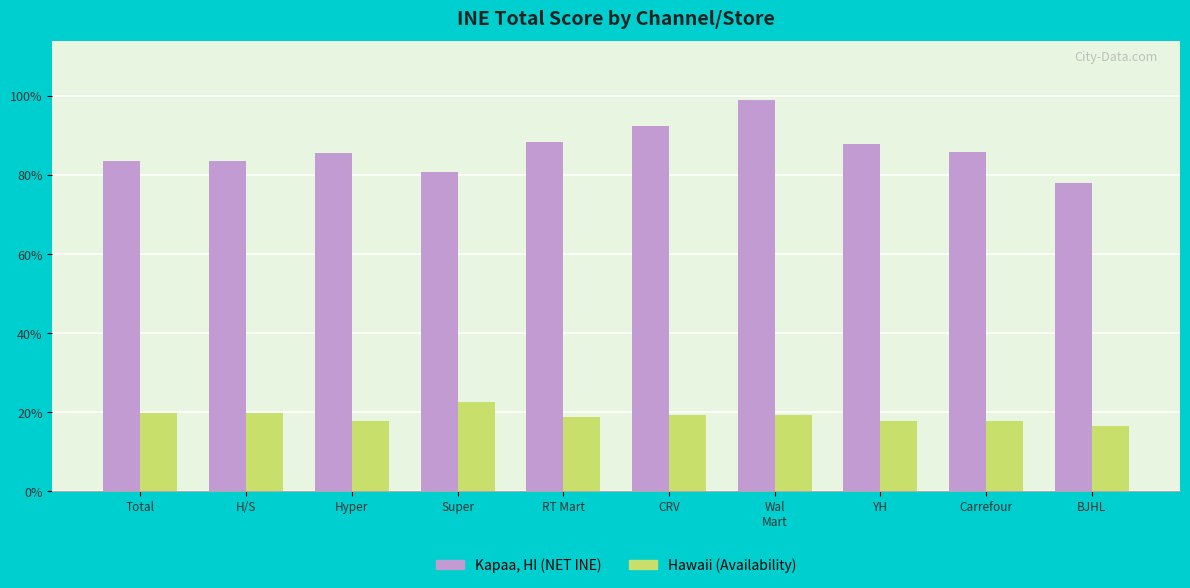

What position from the left is Wal
Mart?

7